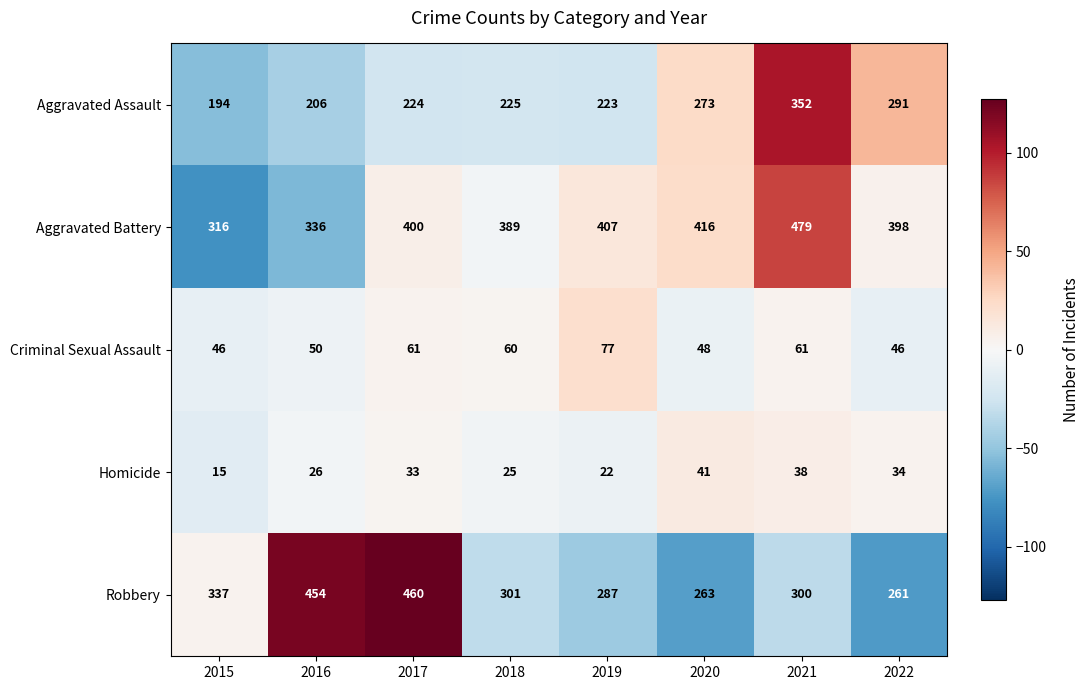

Rank the series at 2022 from highest to lowest value.

Aggravated Battery, Aggravated Assault, Robbery, Criminal Sexual Assault, Homicide